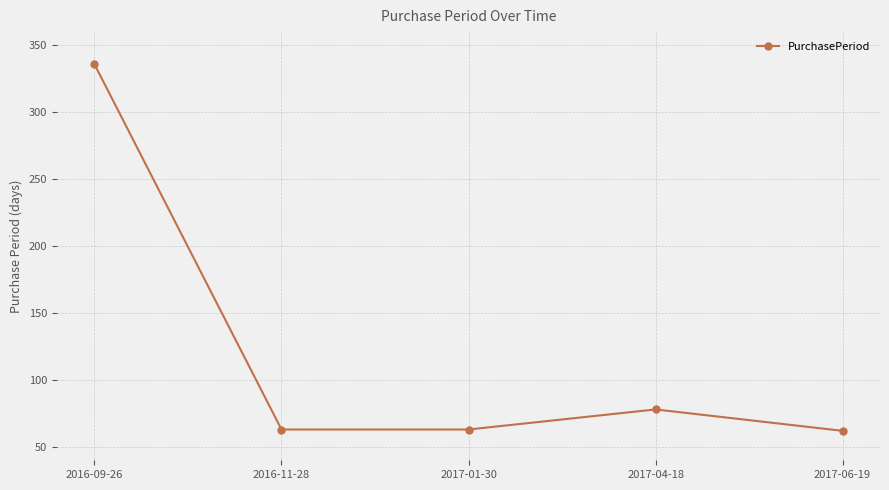

At which category does the chart reach its peak across all series?

2016-09-26